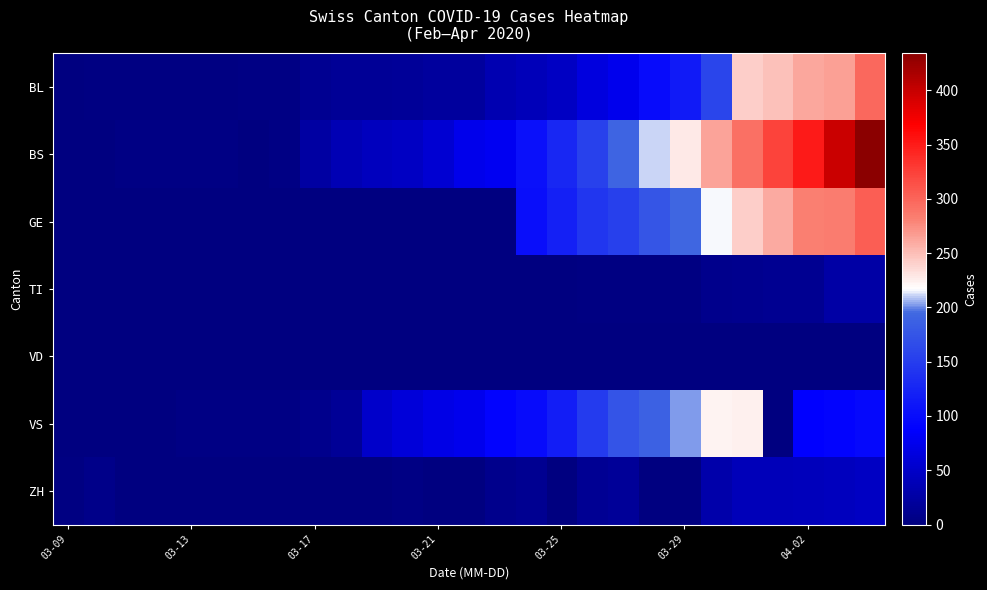

What is the greatest value displayed?

434